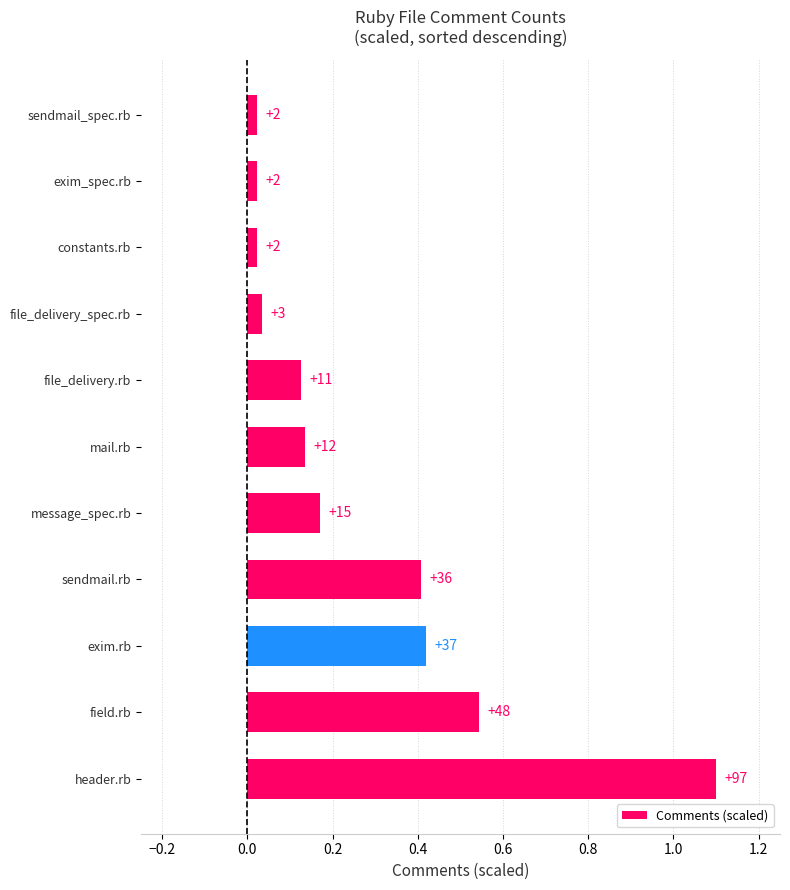

Are the bars horizontal?

Yes